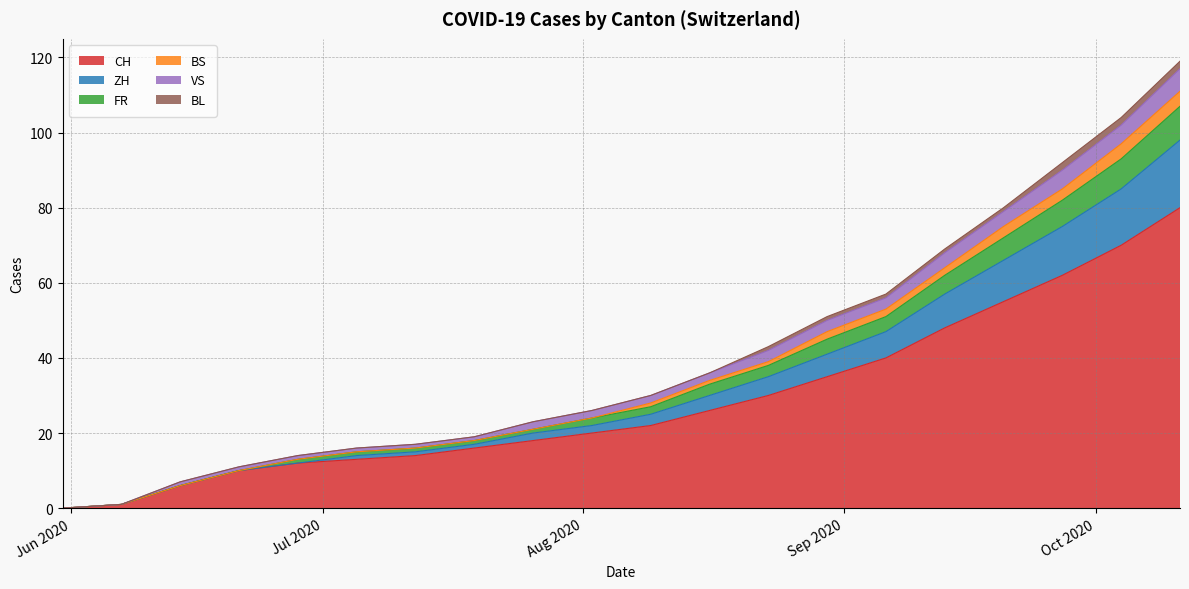

Does the chart display data point markers on the line(s)?

No